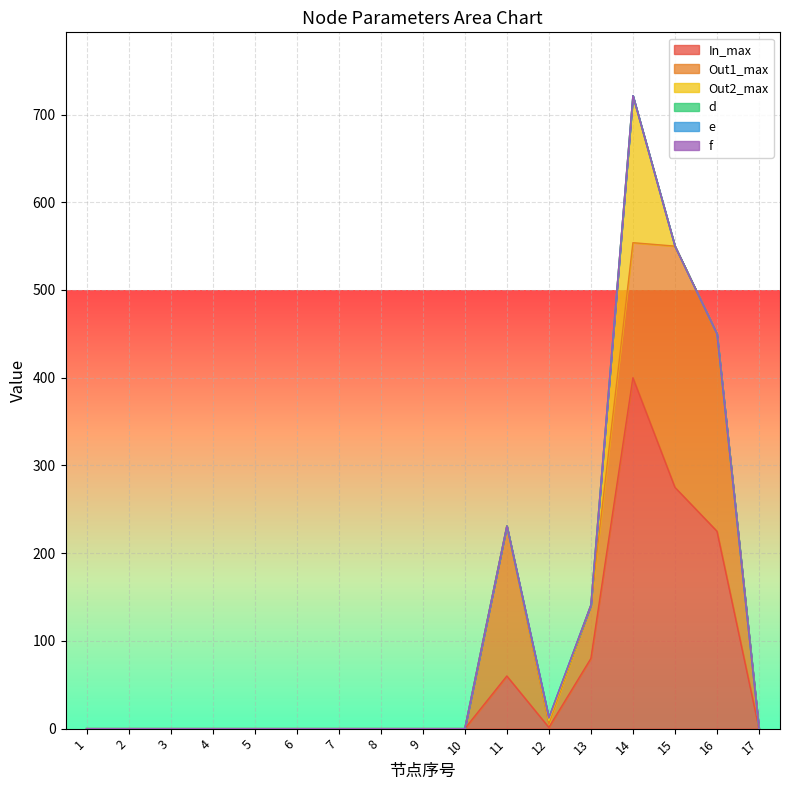

True or false: f and In_max intersect in this chart.

False